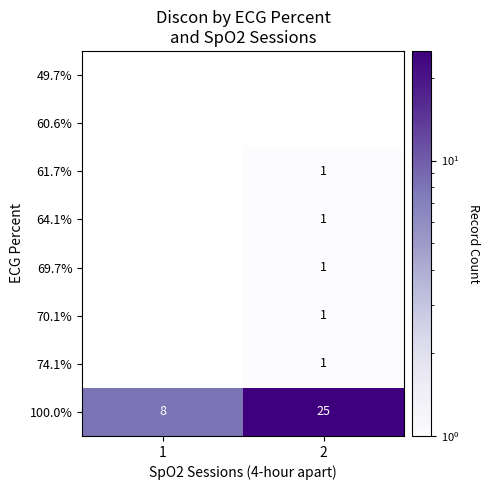

The 61.7% series shows 1 at 2. True or false?

True